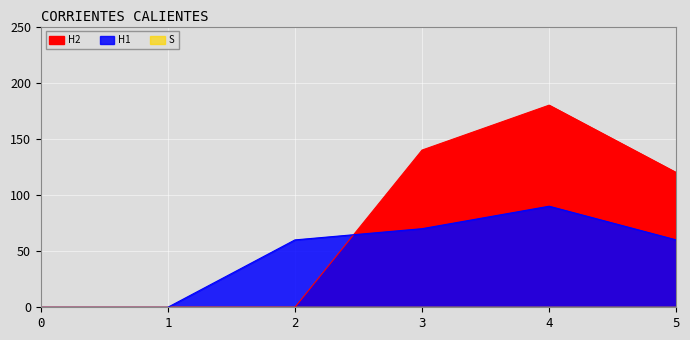

Is it true that H2 equals 197 at 3?

False